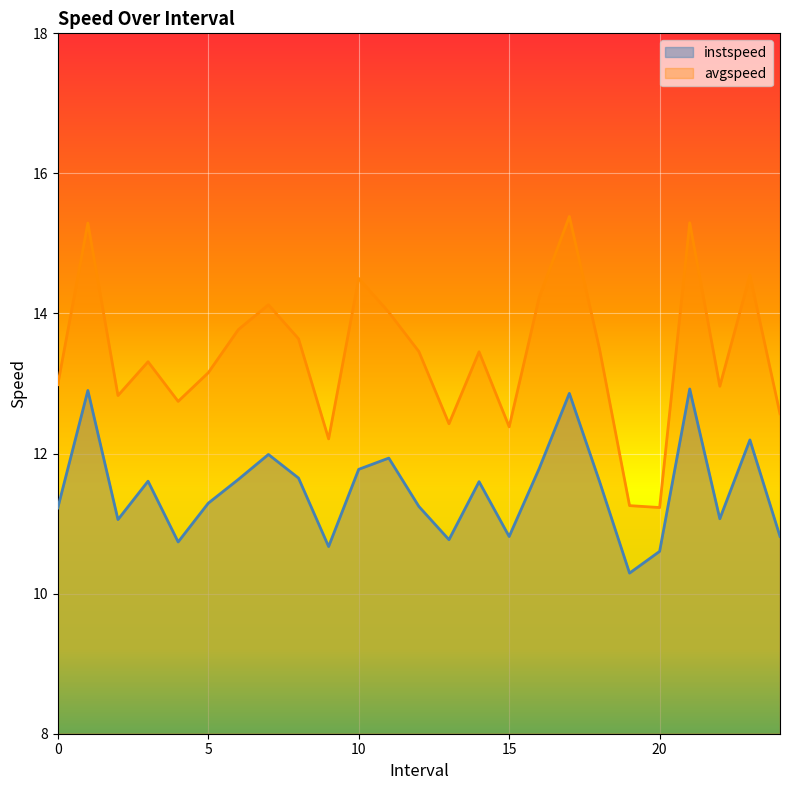

The value of instspeed at 17.0 is 20.0. True or false?

False